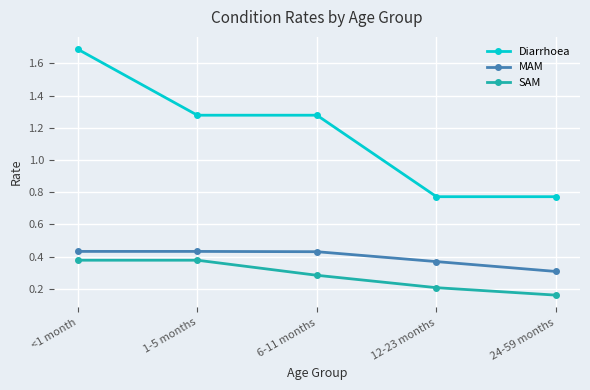

List the series in order of their peak value, highest first.

Diarrhoea, MAM, SAM